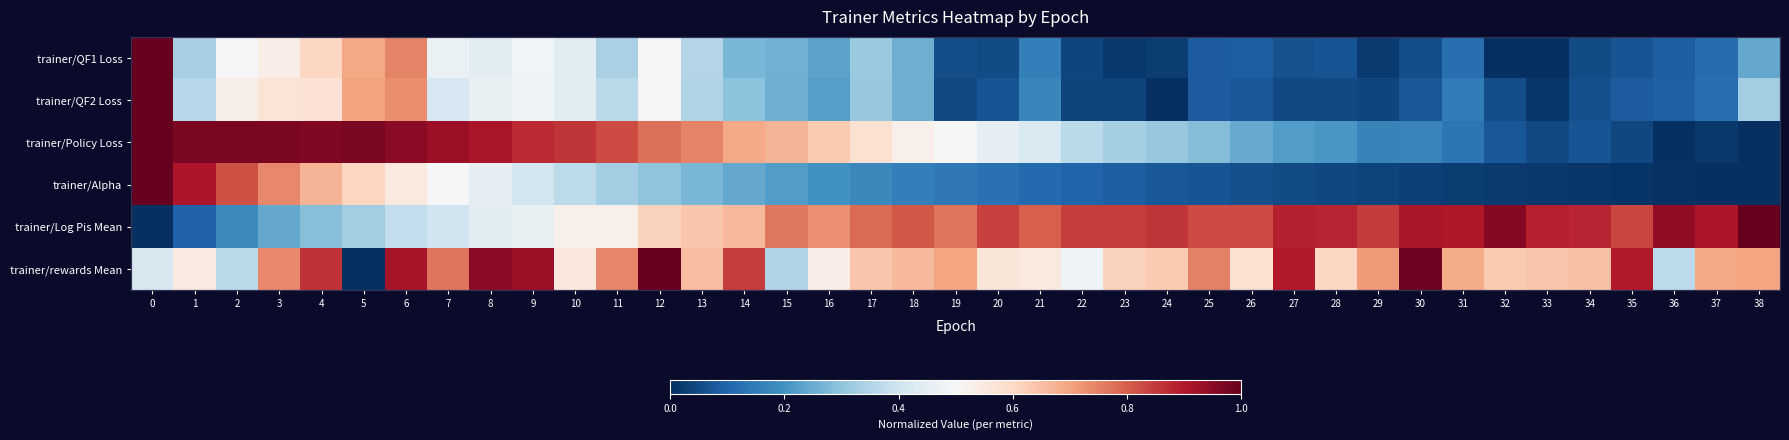

What is the total value across all series at 9?

3.6